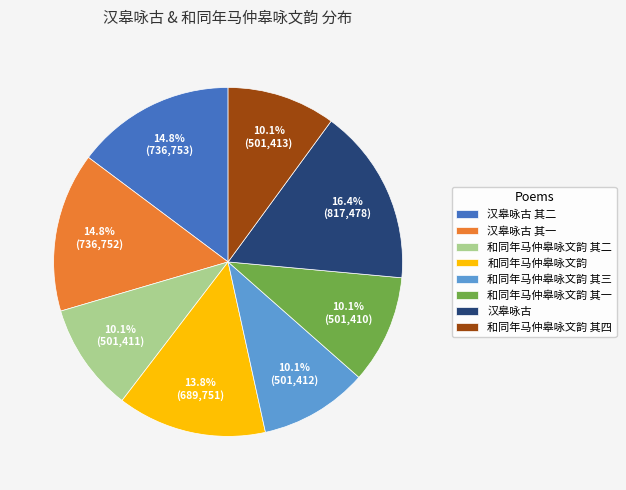

How many slices are in this pie chart?

8